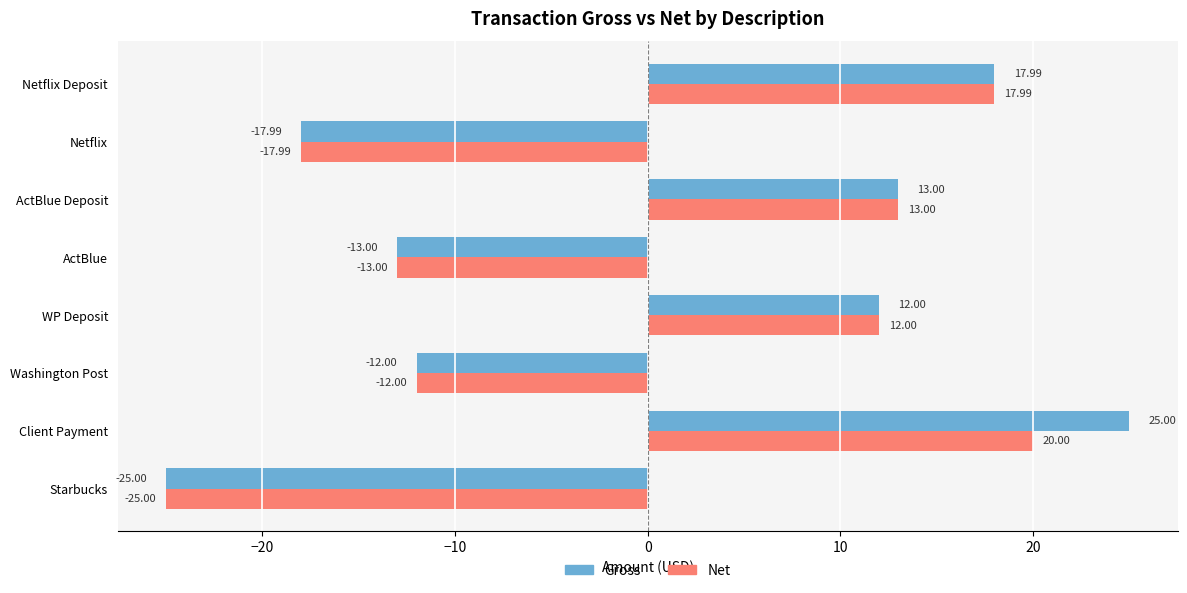

At which label is Gross closest to 0?

Washington Post